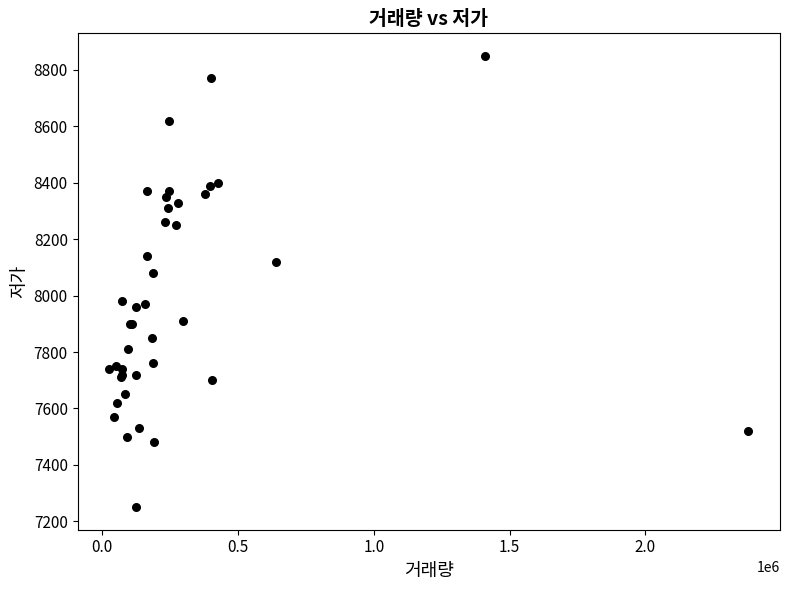

What Y value in the scatter plot is closest to 8050?

8080